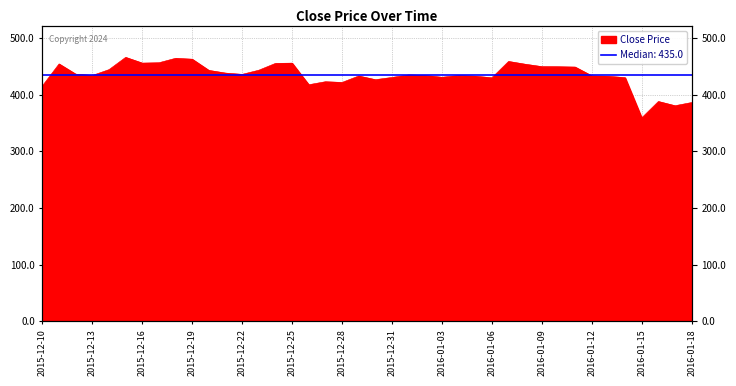

Reading left to right, what are all the values shown in this chart?

2015-12-10=415.2	2015-12-11=453.9	2015-12-12=435.9	2015-12-13=433.5	2015-12-14=443.8	2015-12-15=465.5	2015-12-16=455.4	2015-12-17=456.0	2015-12-18=463.8	2015-12-19=462.2	2015-12-20=442.5	2015-12-21=437.8	2015-12-22=435.5	2015-12-23=442.8	2015-12-24=454.9	2015-12-25=455.3	2015-12-26=417.2	2015-12-27=422.5	2015-12-28=421.3	2015-12-29=432.6	2015-12-30=426.1	2015-12-31=430.1	2016-01-01=434.5	2016-01-02=433.6	2016-01-03=430.4	2016-01-04=433.5	2016-01-05=432.2	2016-01-06=429.5	2016-01-07=458.3	2016-01-08=453.4	2016-01-09=449.1	2016-01-10=449.0	2016-01-11=448.4	2016-01-12=432.9	2016-01-13=432.0	2016-01-14=429.7	2016-01-15=358.8	2016-01-16=387.7	2016-01-17=380.2	2016-01-18=385.8